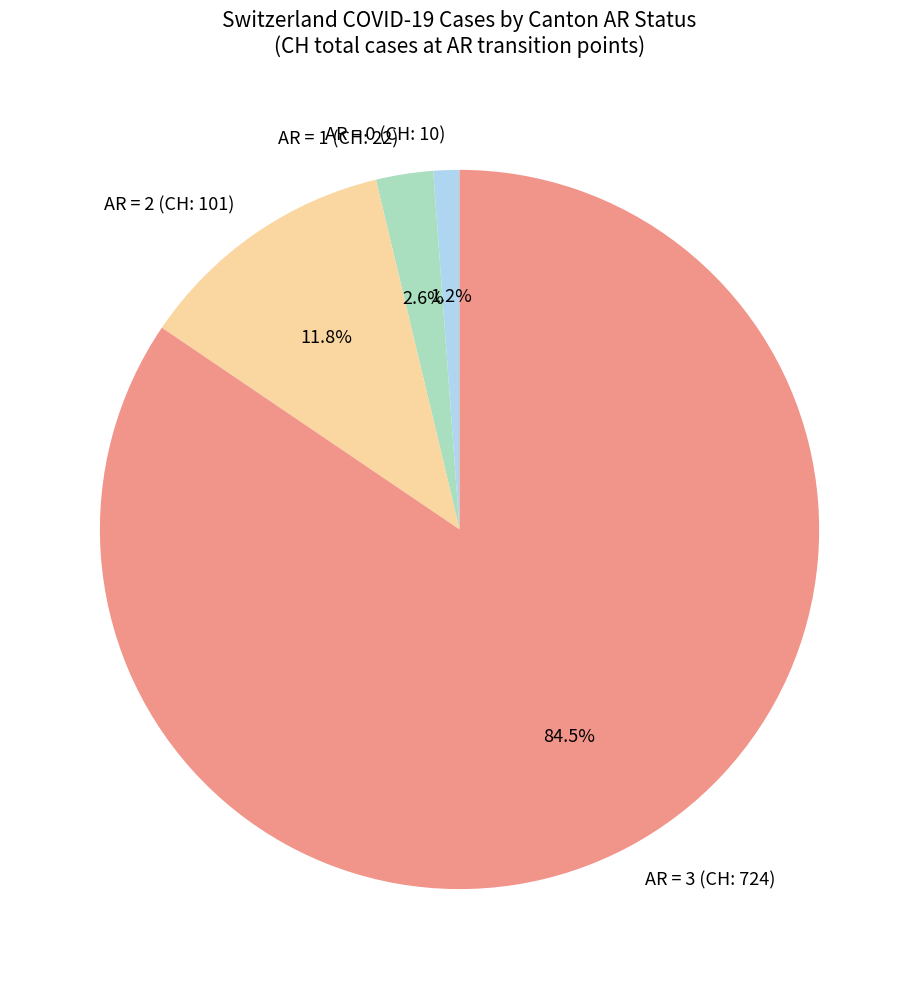

Combined, what portion of the pie is AR = 1 (CH: 22) and AR = 2 (CH: 101)?

14.4%